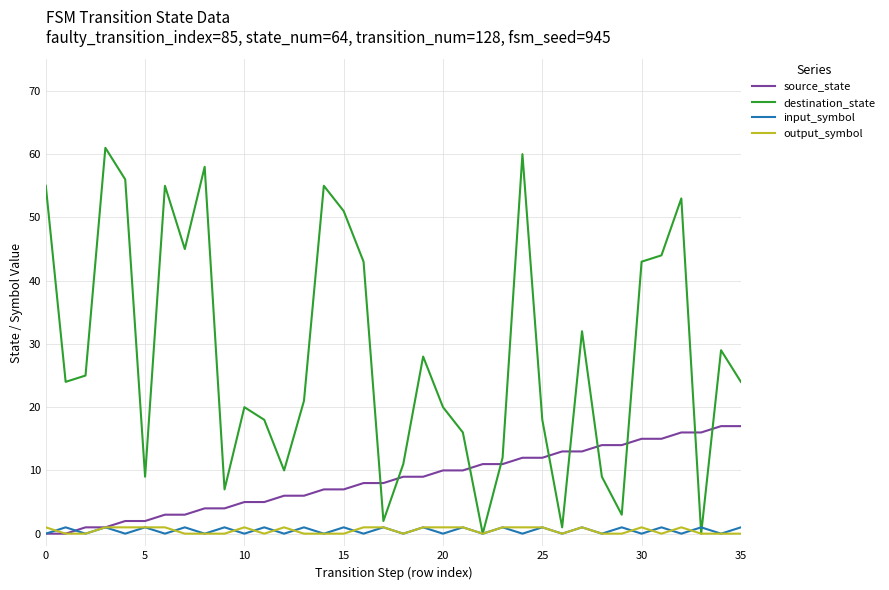

How many categories are shown in the chart?

36